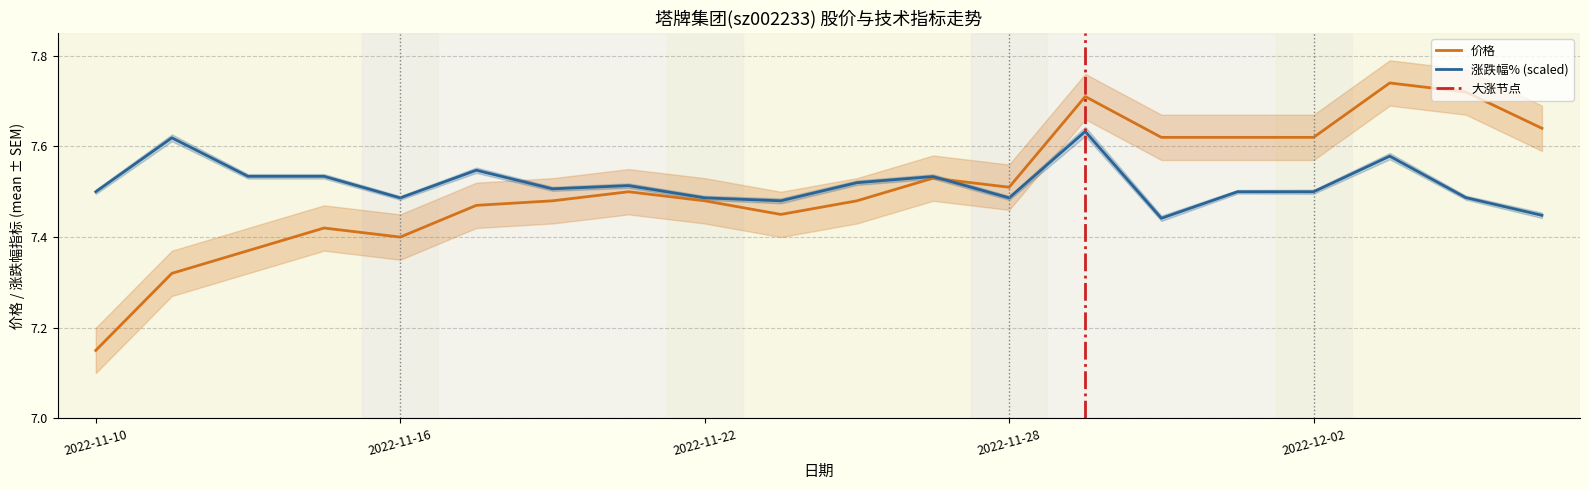

What position from the right is 2022-12-01?

5